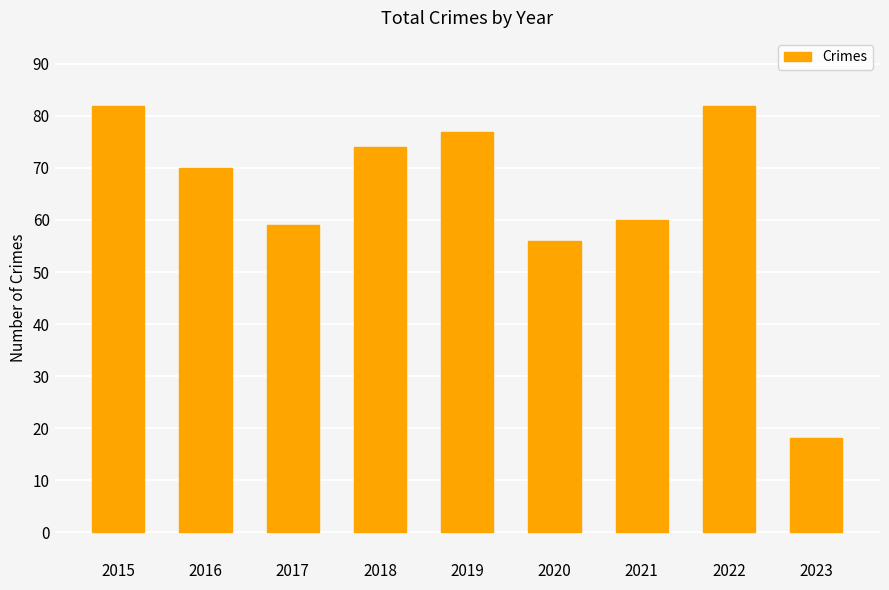

Reading left to right, extract all data points from this chart.

2015=82	2016=70	2017=59	2018=74	2019=77	2020=56	2021=60	2022=82	2023=18